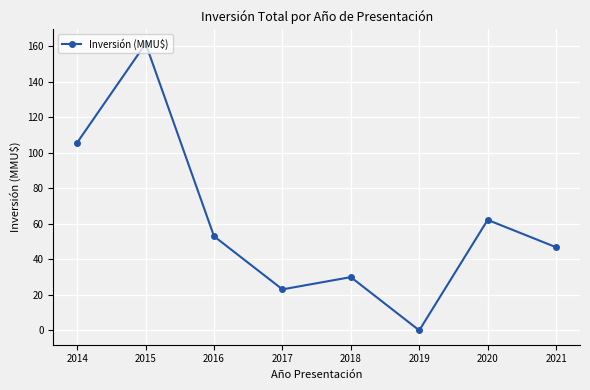

What is the sum of all values?

482.4